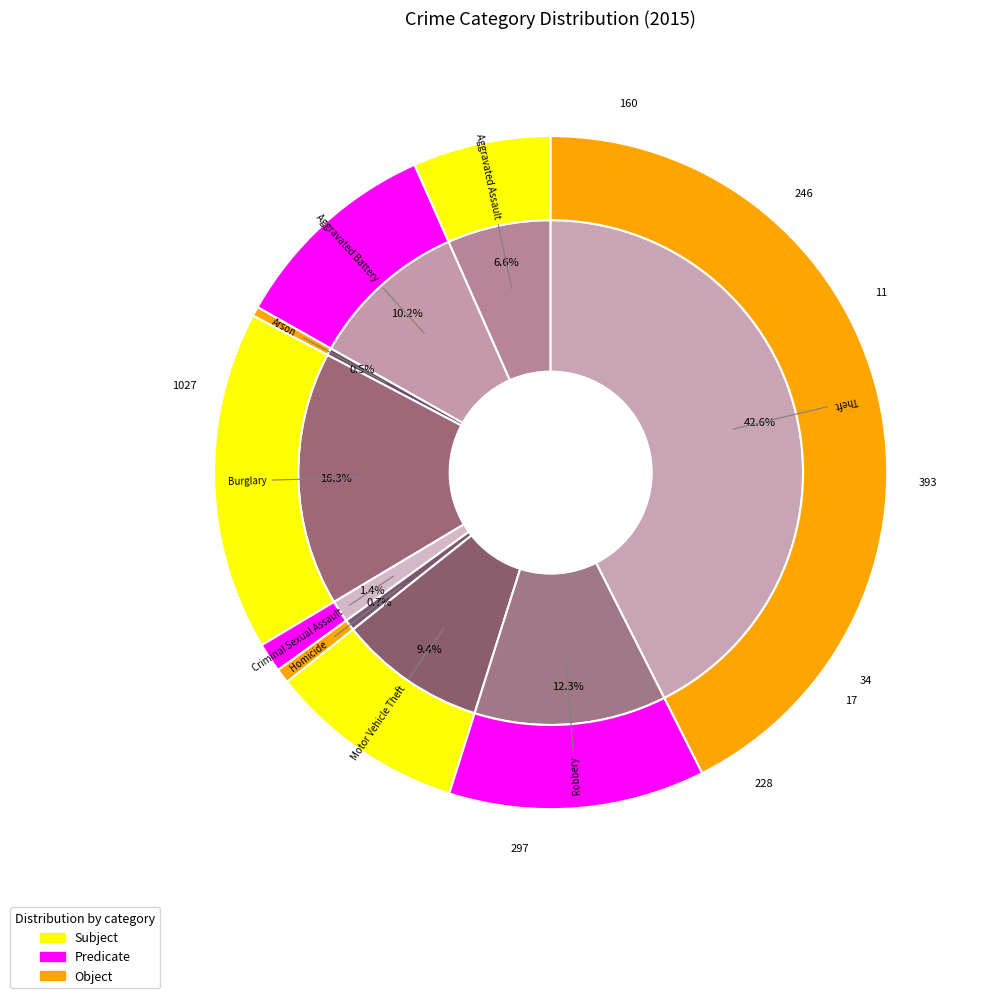

What is the change in value from Arson to Motor Vehicle Theft?

+217